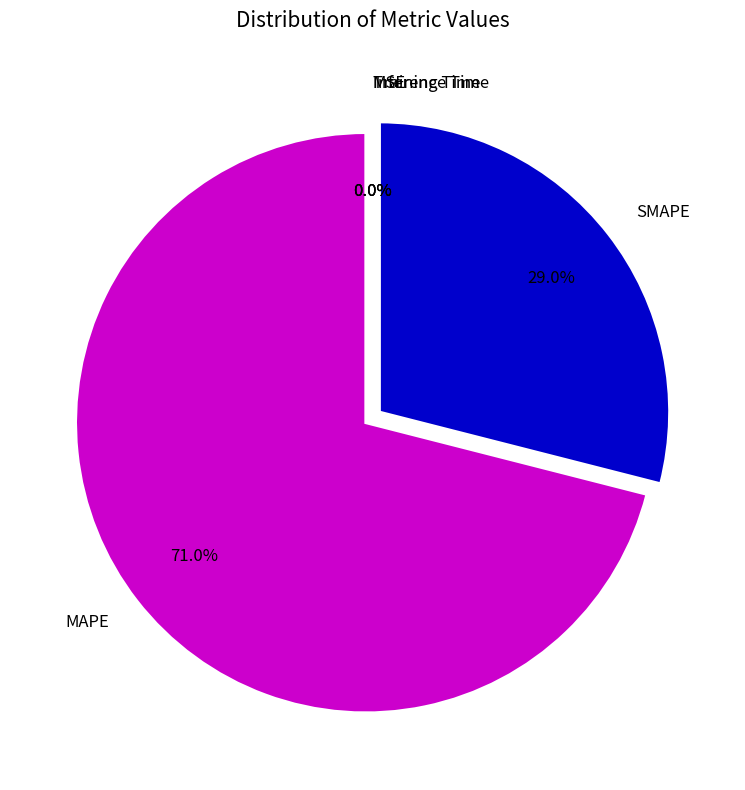

Count the number of slices in the pie.

5